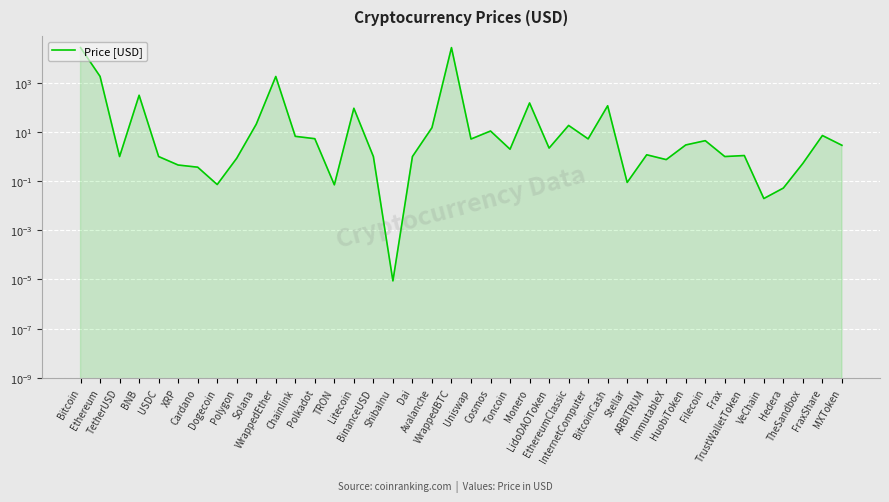

What is the average value?

1459.5